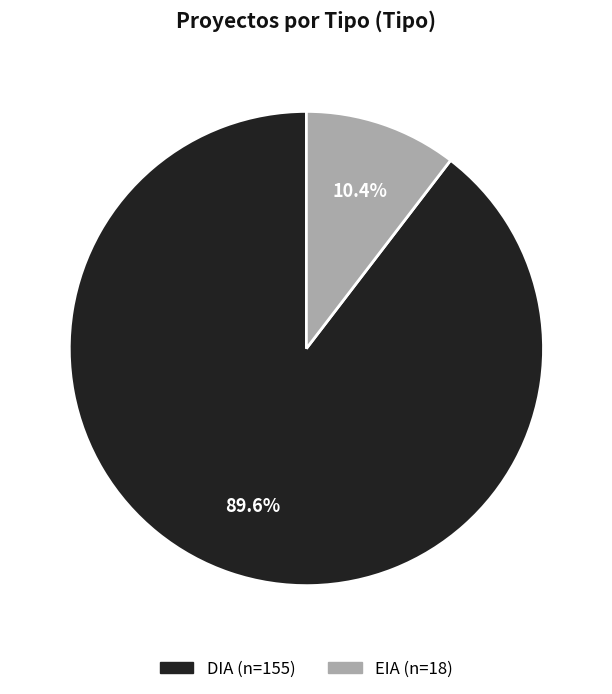

Is it true that DIA is 90% of the pie?

True